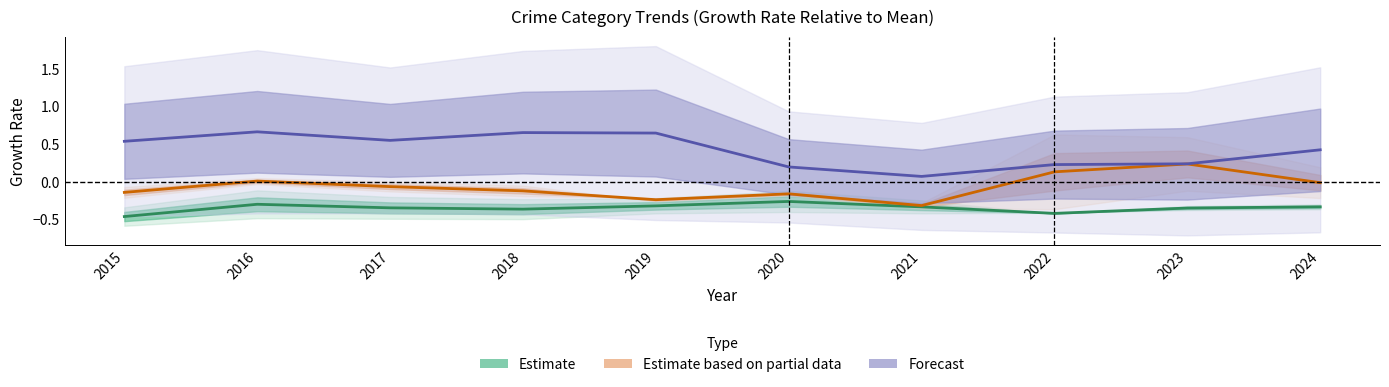

How many lines are shown in the chart?

3